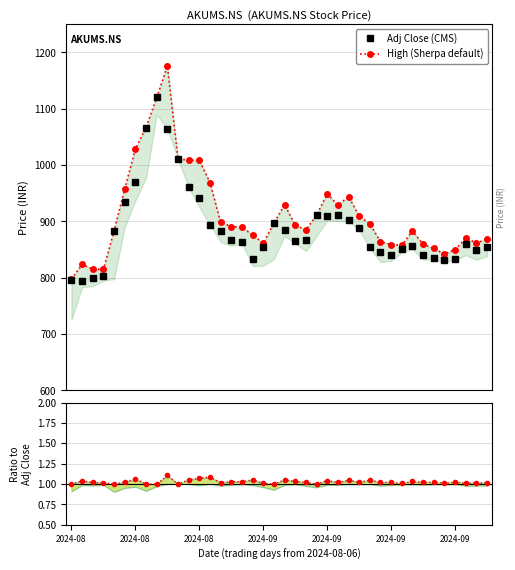

At how many categories does at least one series exceed 1002?

7